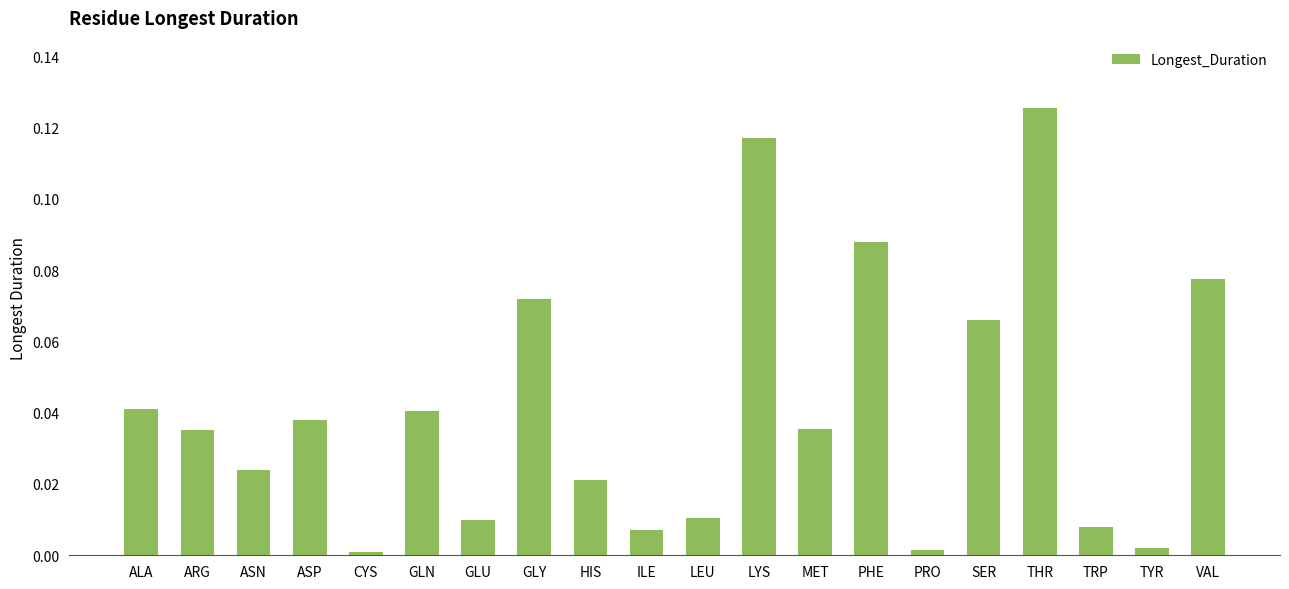

Which label corresponds to the largest value in the chart?

THR